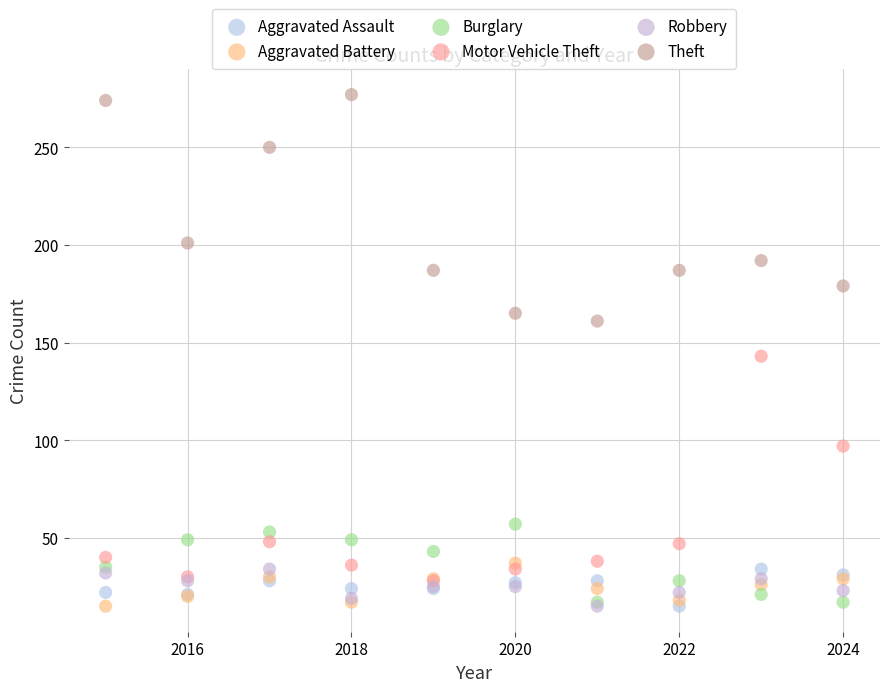

In the Motor Vehicle Theft series, what Y value is closest to 85?

97